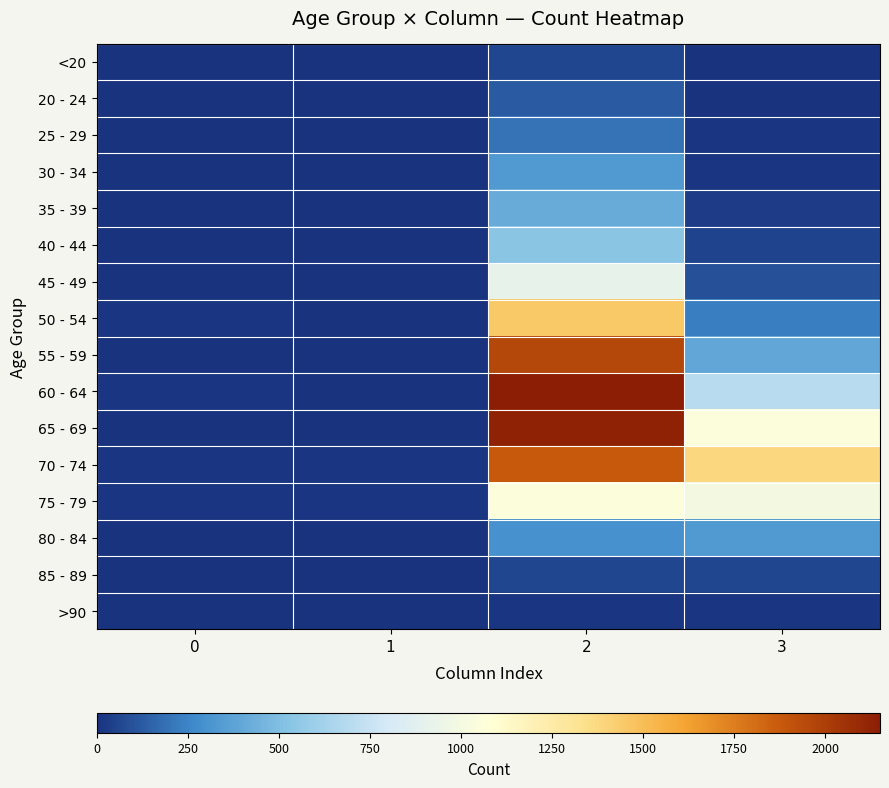

At how many categories does at least one series exceed 2018?

1